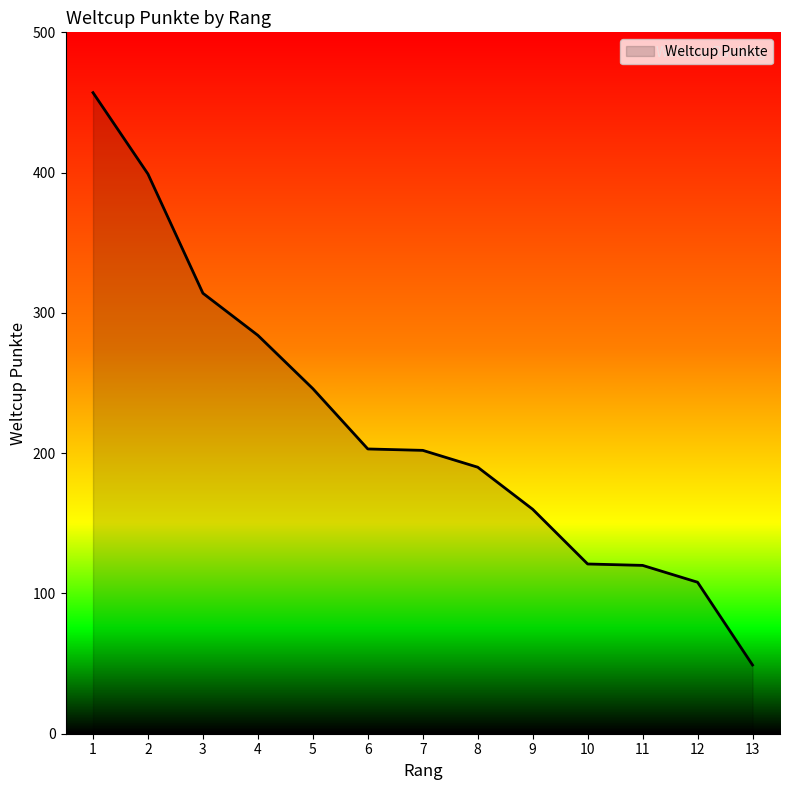

What is the minimum value shown in the chart?

49